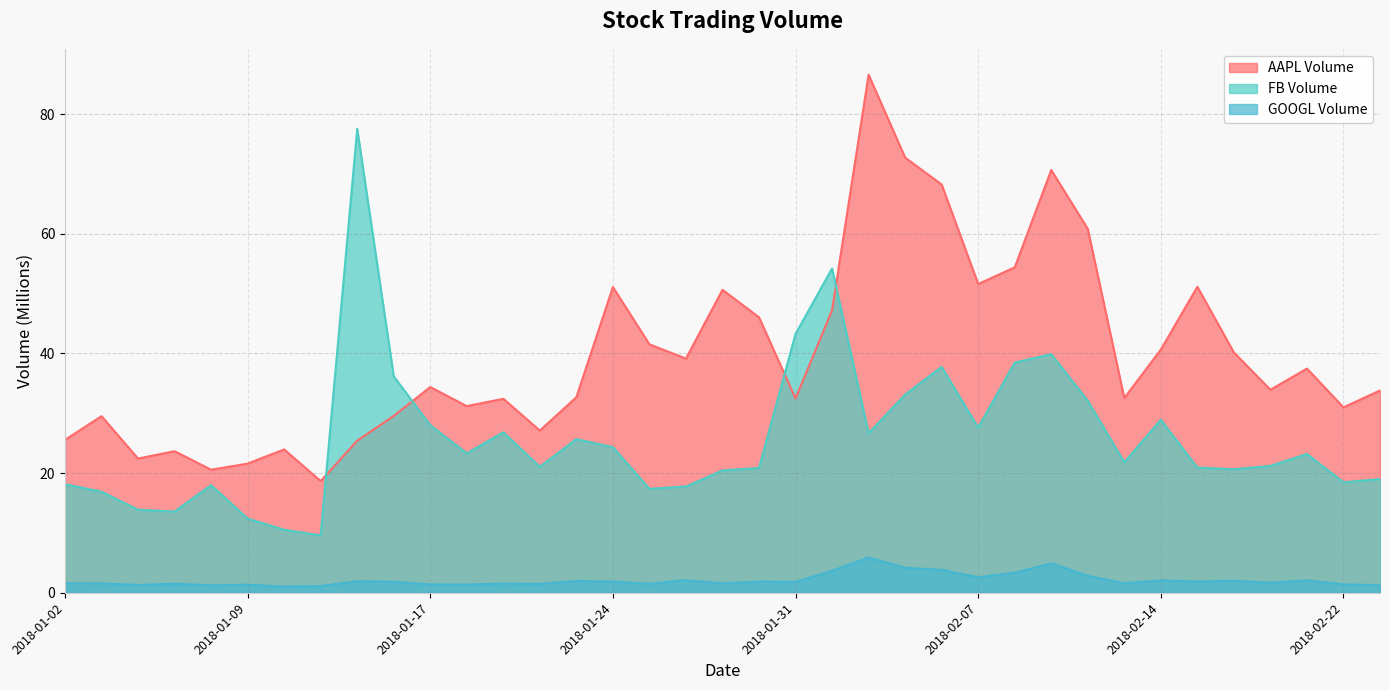

How many data points does each series have?

37